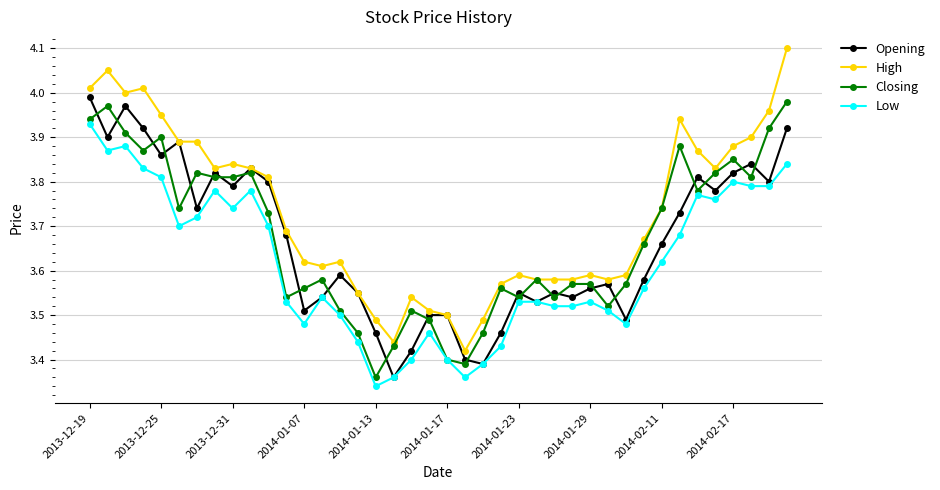

Which series has the widest spread of values?

High